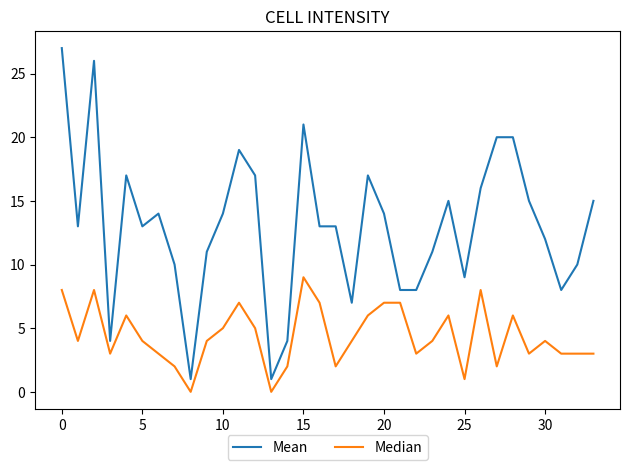

Which series has the largest range (max minus min)?

Mean